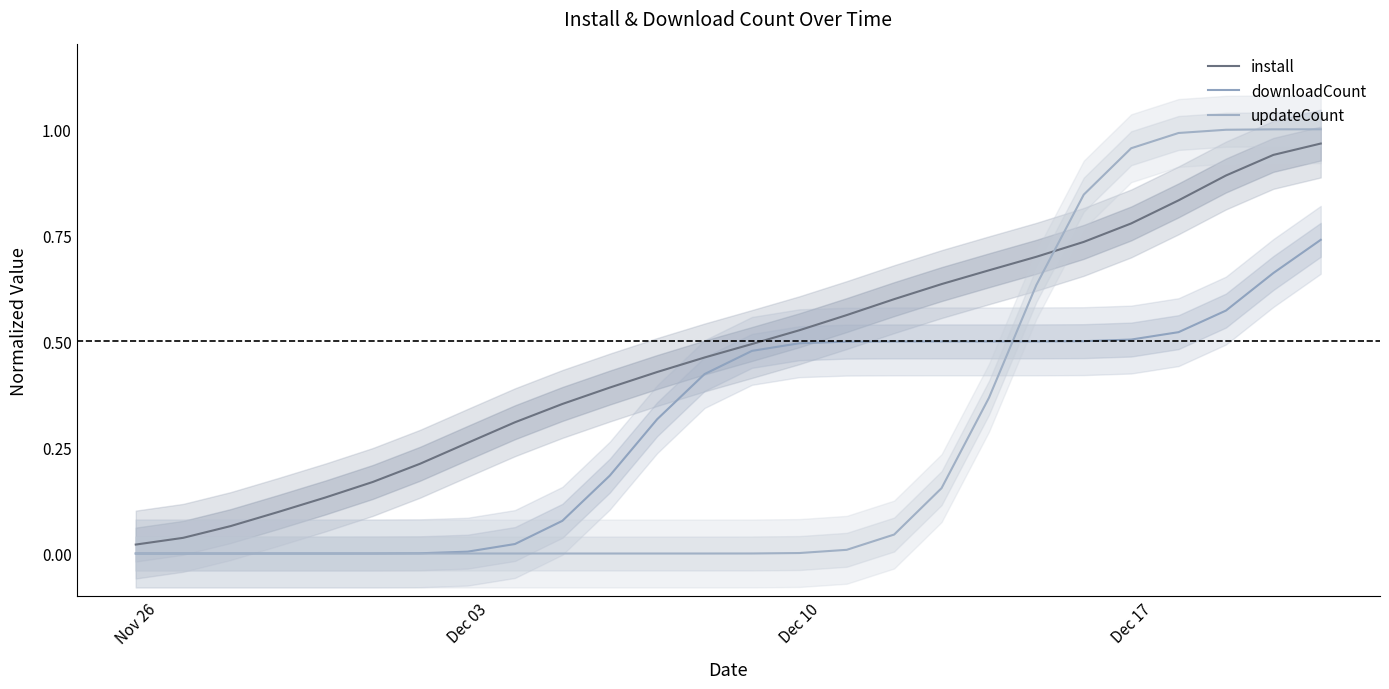

What are all the series names shown in the legend?

install, downloadCount, updateCount